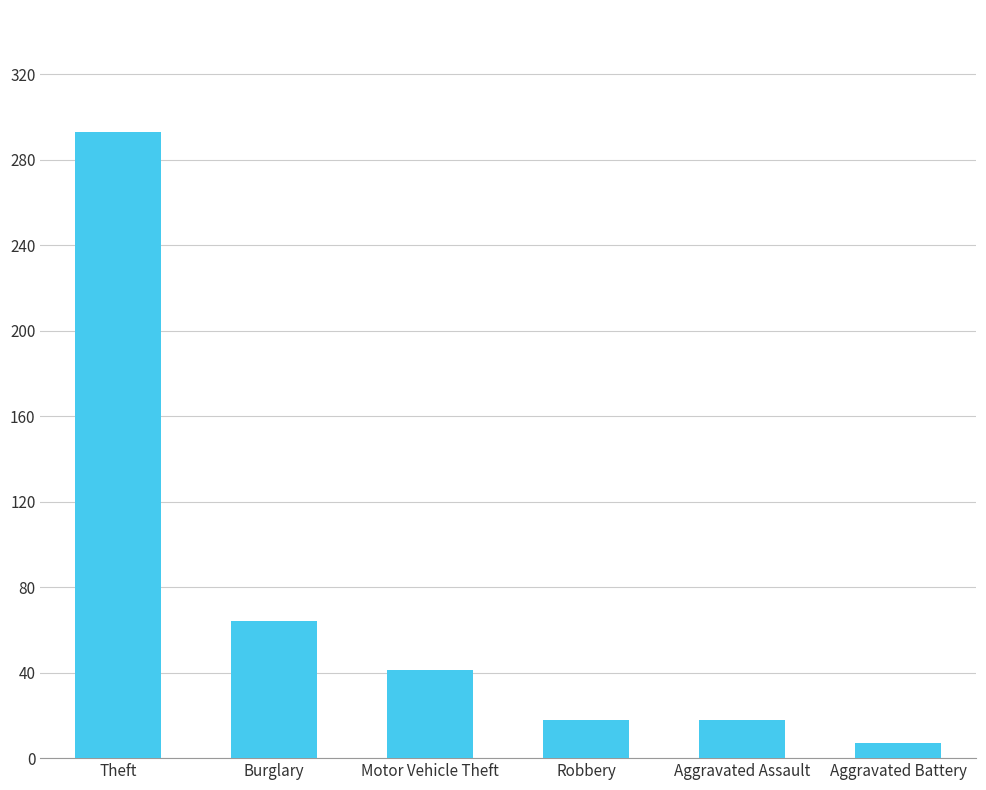

At which category does the chart reach its peak across all series?

Theft